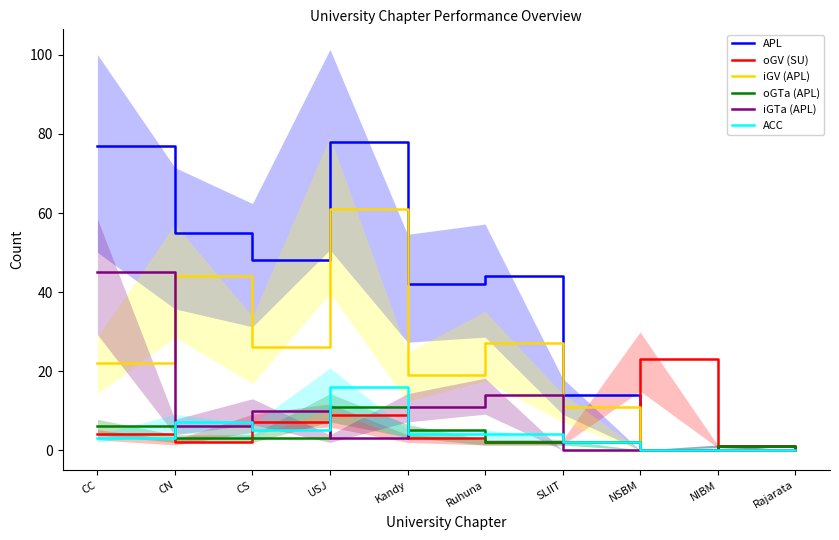

The value of iGV (APL) at NIBM is -28. True or false?

False